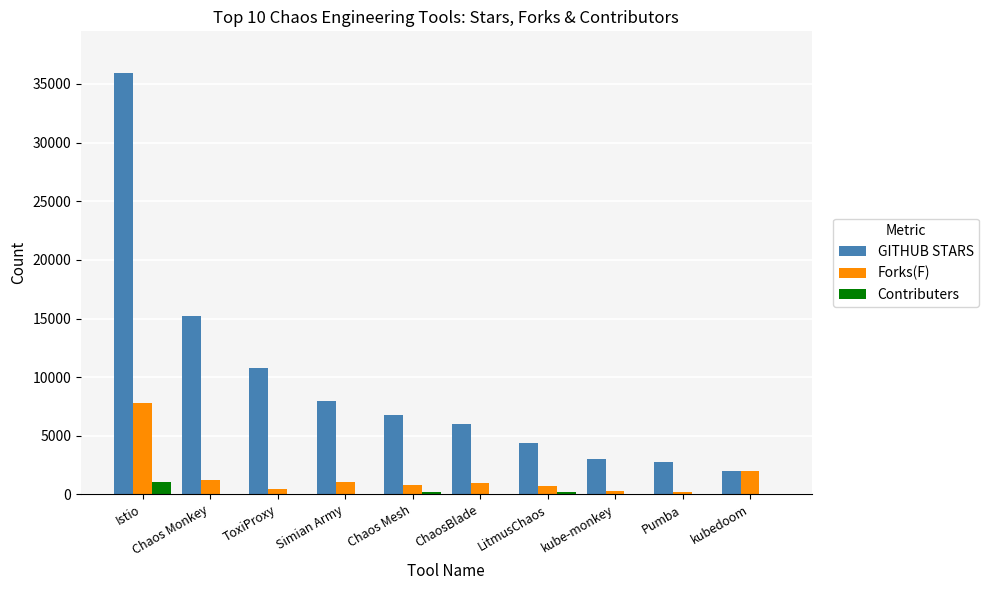

Does the chart contain stacked bars?

No